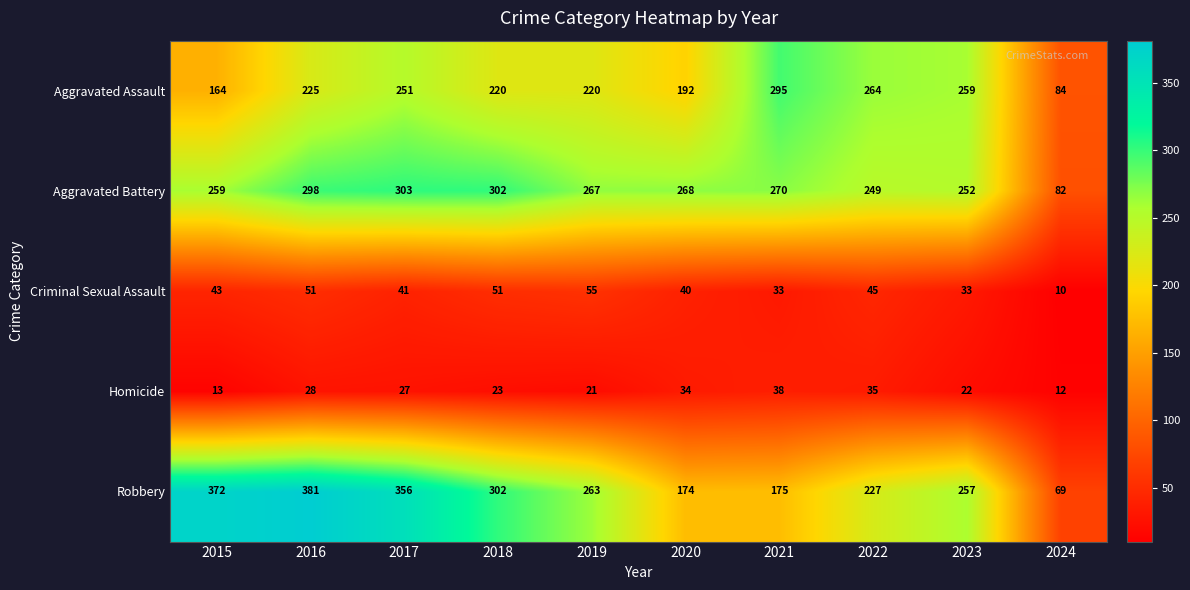

What is the approximate value of Aggravated Assault at 2021, to the nearest 50?

300